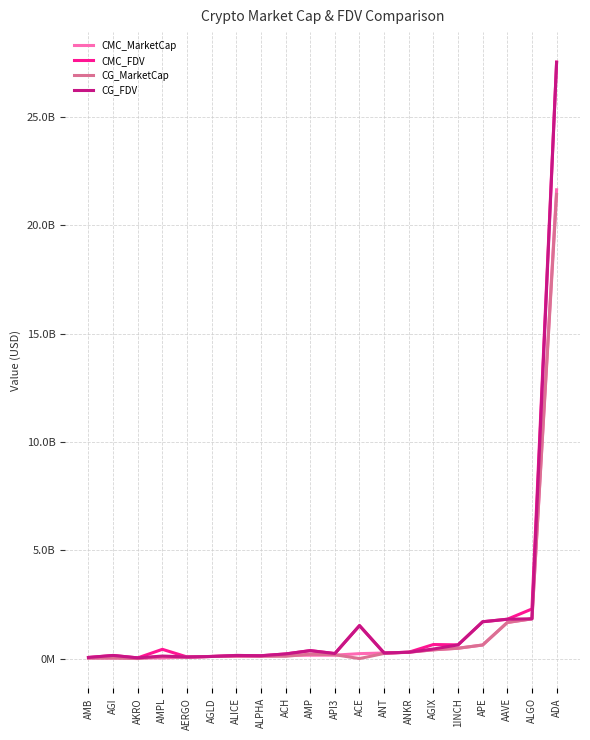

What are all the series names shown in the legend?

CMC_MarketCap, CMC_FDV, CG_MarketCap, CG_FDV